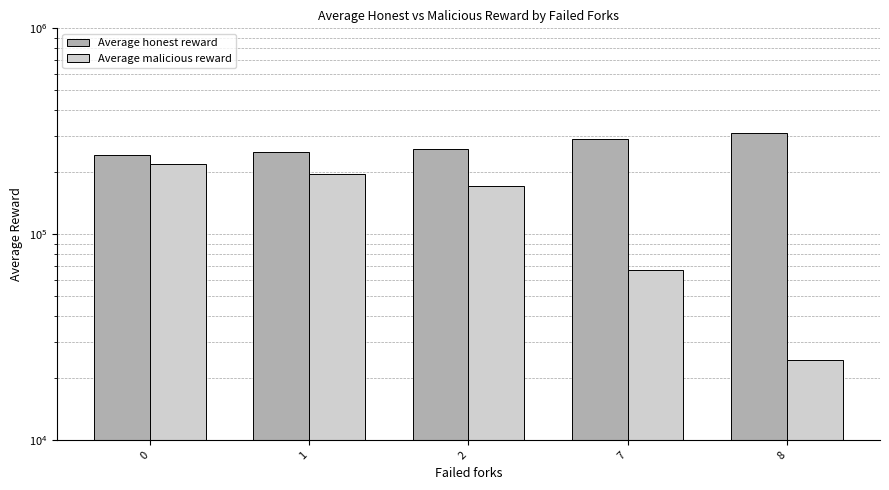

What is the smallest value displayed?

24394.5